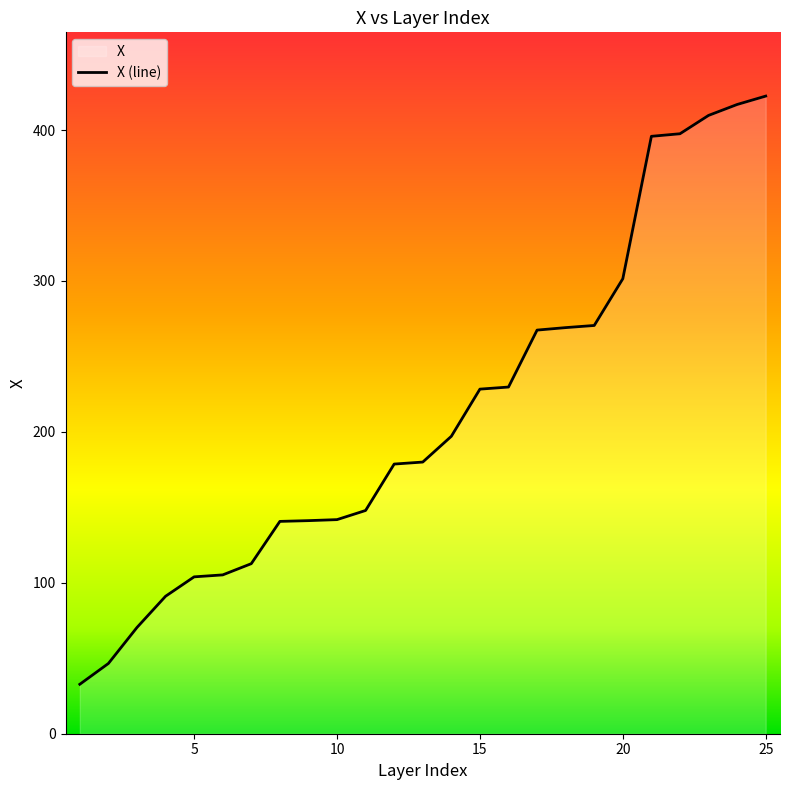

Is it true that the value at 9 is 141.2?

True